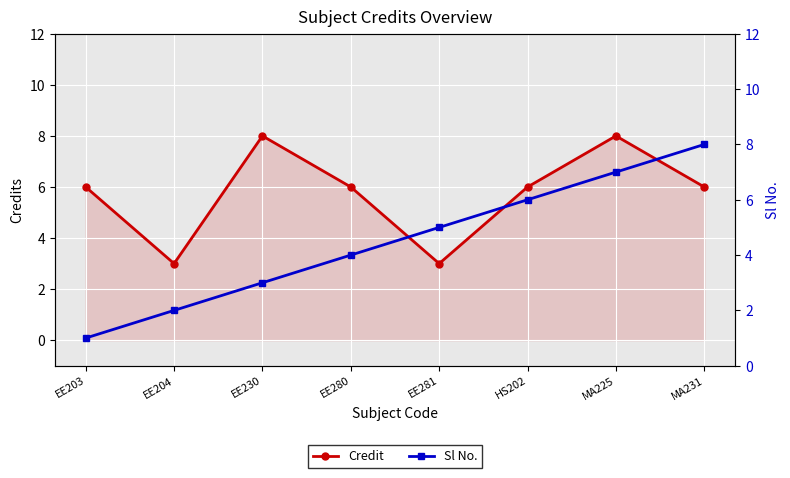

The Sl No. series shows 5 at EE281. True or false?

True